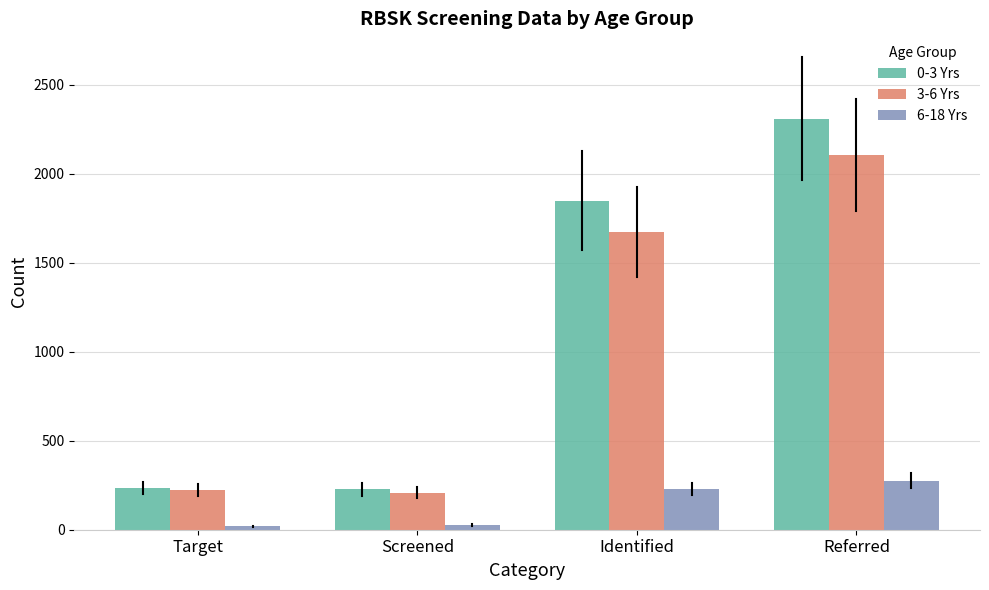

Is the value of 3-6 Yrs at Target greater than the value of 0-3 Yrs at Identified?

No